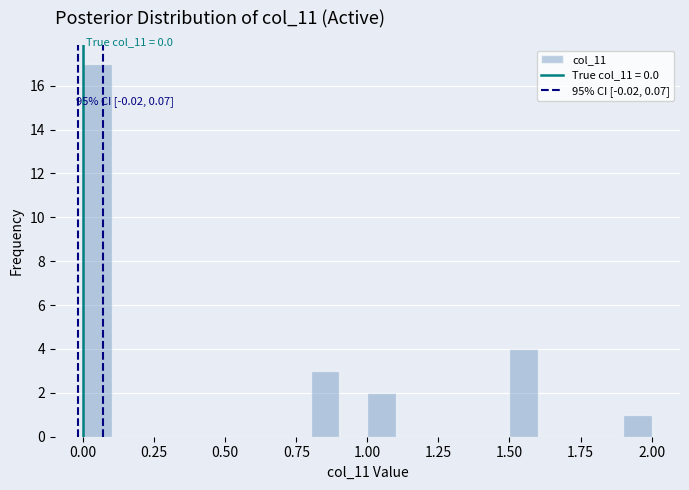

Read against the x-axis, roughly where is the centre of the tallest bar?

0.05